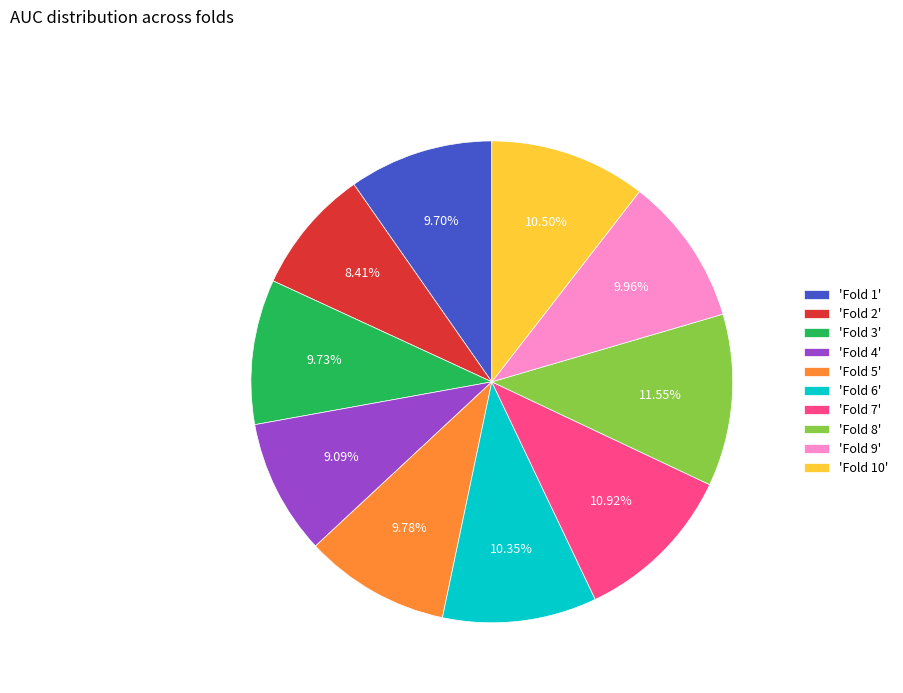

Combined, do 'Fold 6' and 'Fold 4' account for over 50%?

No